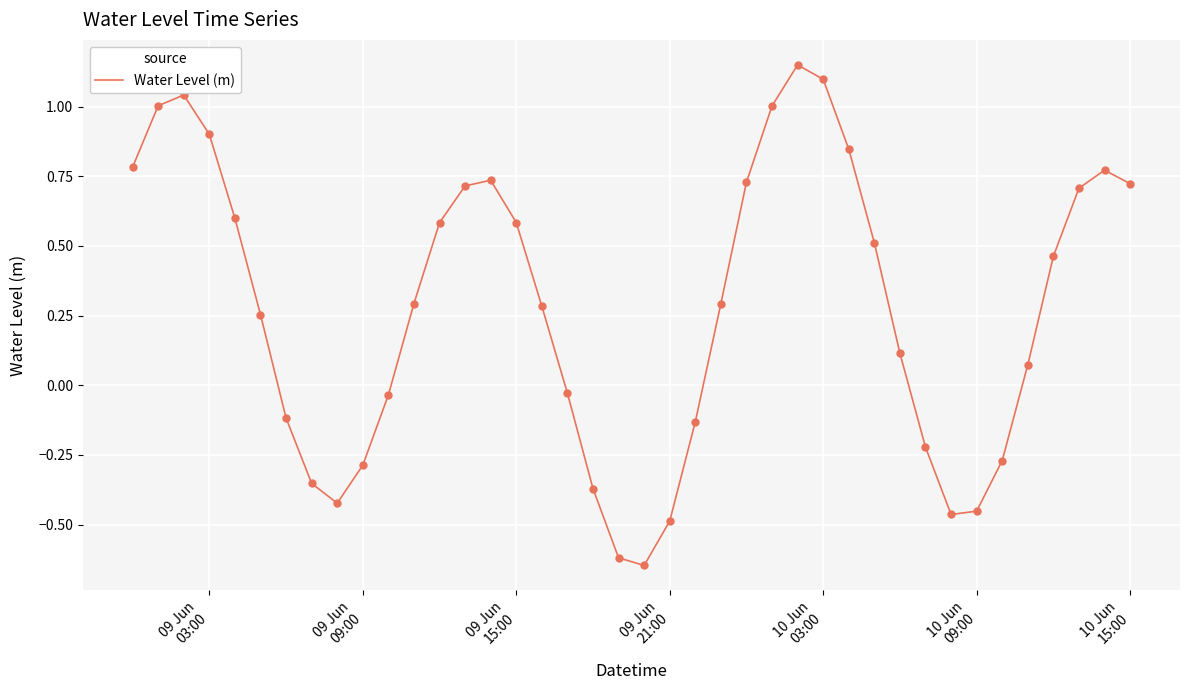

What is the difference between the maximum and minimum values?

1.8